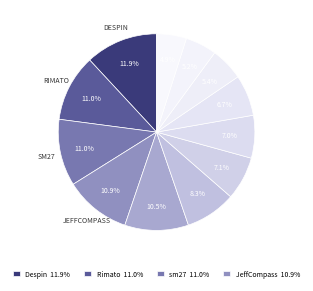

Count the number of slices in the pie.

12